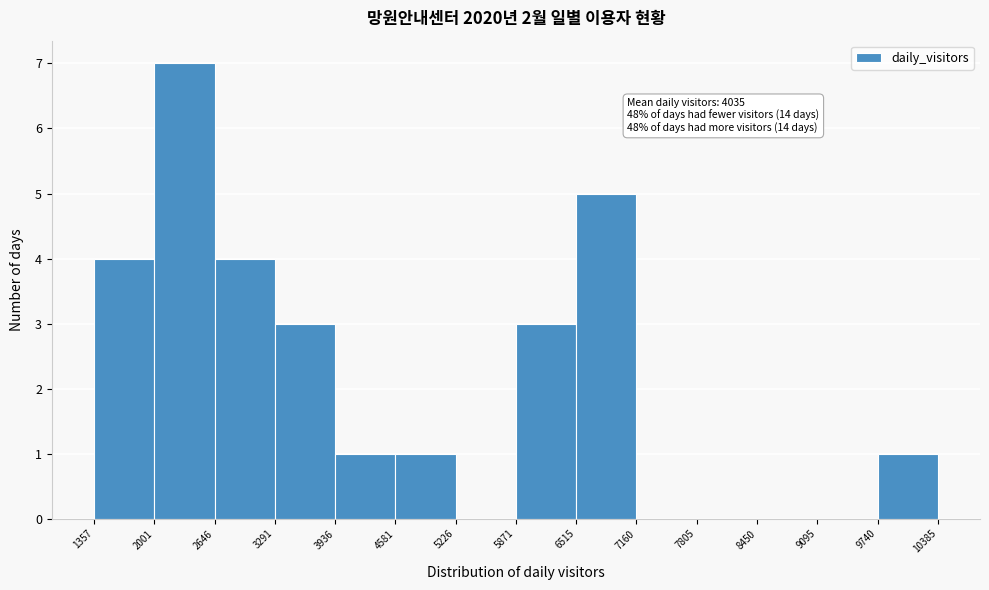

Which range on the x-axis has the tallest bar?

2001 to 2646